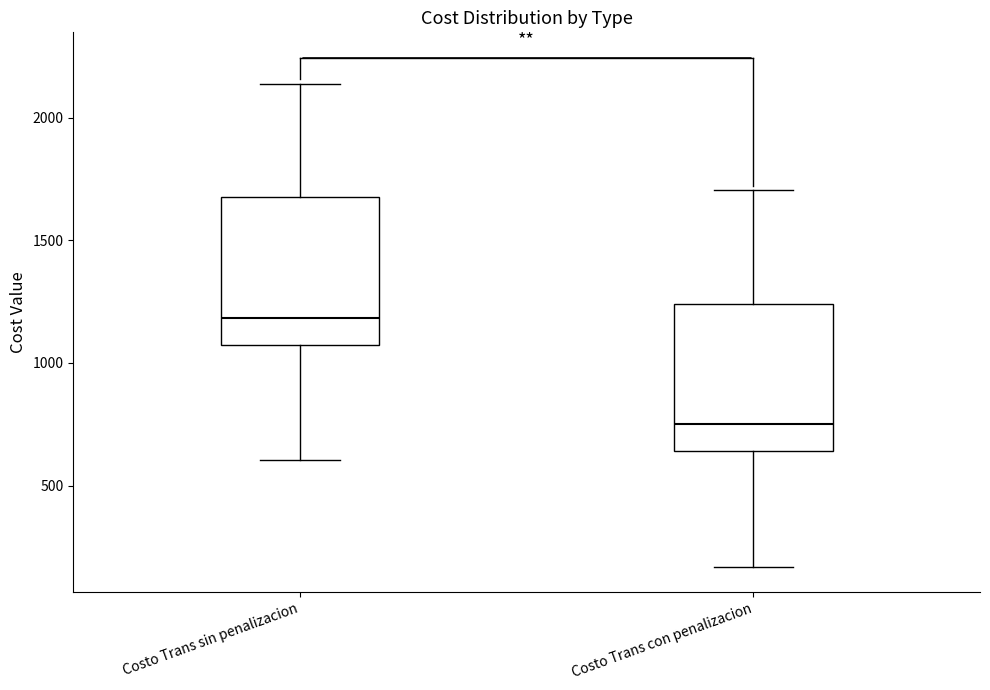

Reading left to right, transcribe this box plot: for each box, give where its median line is, the range the box spans, and where its two whiskers end, as read against the y-axis. The values are not printed on the chart, so give them approximately, as read against the axis.

Costo Trans sin penalizacion: median 1200, box 1050 to 1650, whiskers 600 to 2150
Costo Trans con penalizacion: median 750, box 650 to 1250, whiskers 150 to 1700